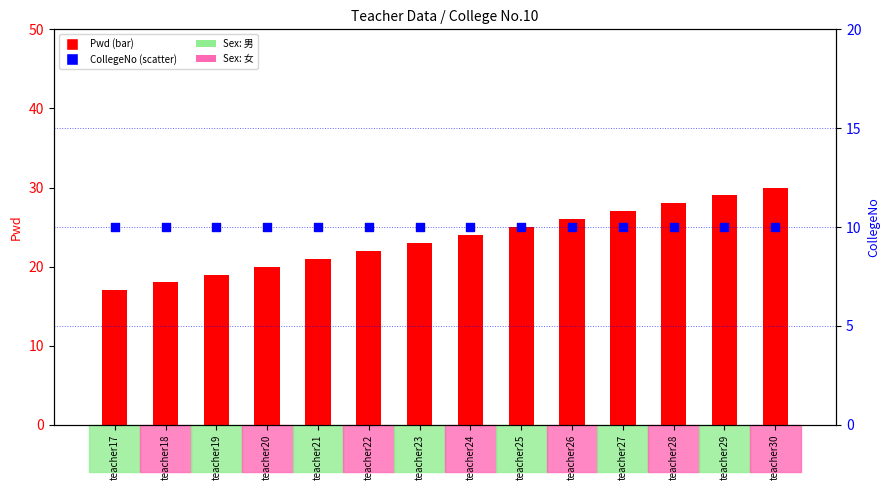

Which series contains the lowest Y value?

CollegeNo